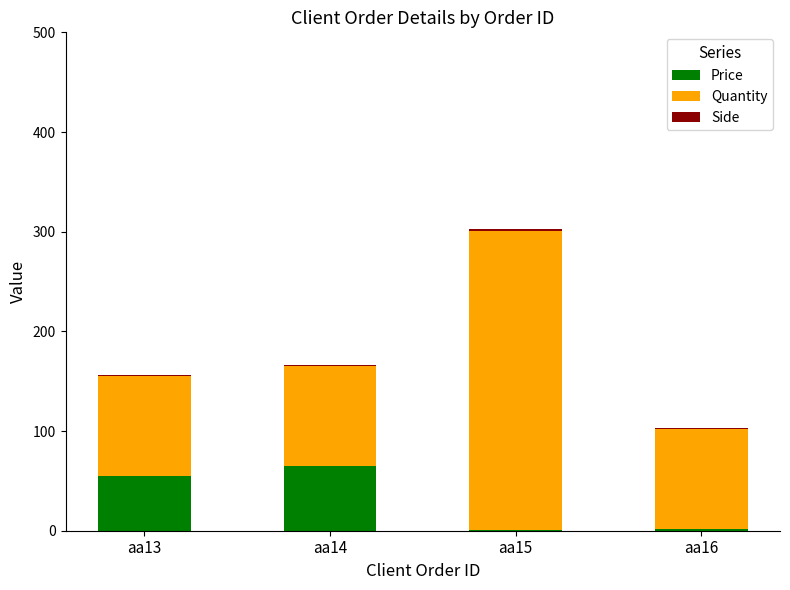

The Price series shows 15 at aa14. True or false?

False